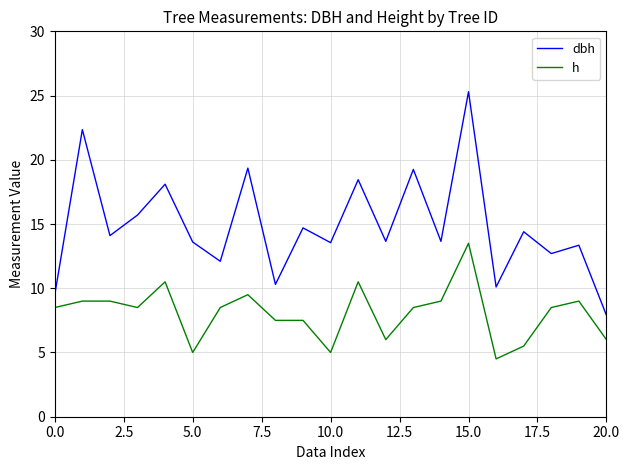

What is the minimum value shown in the chart?

4.5